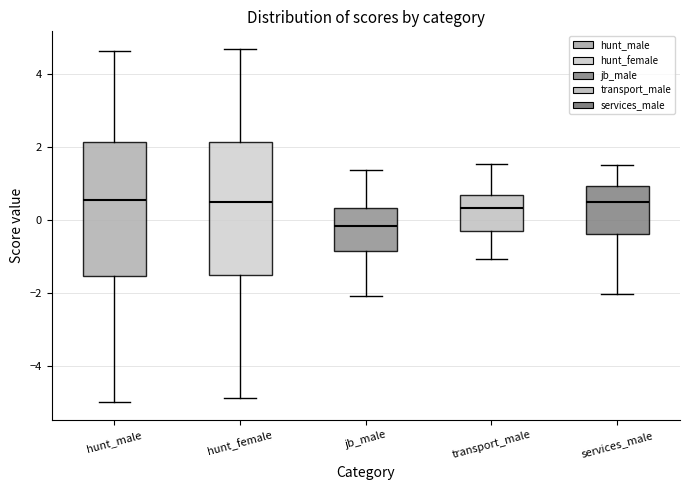

Where does the lower whisker of the box for services_male end on the y-axis? The values are not printed on the chart, so give them approximately, as read against the axis.

-2.0